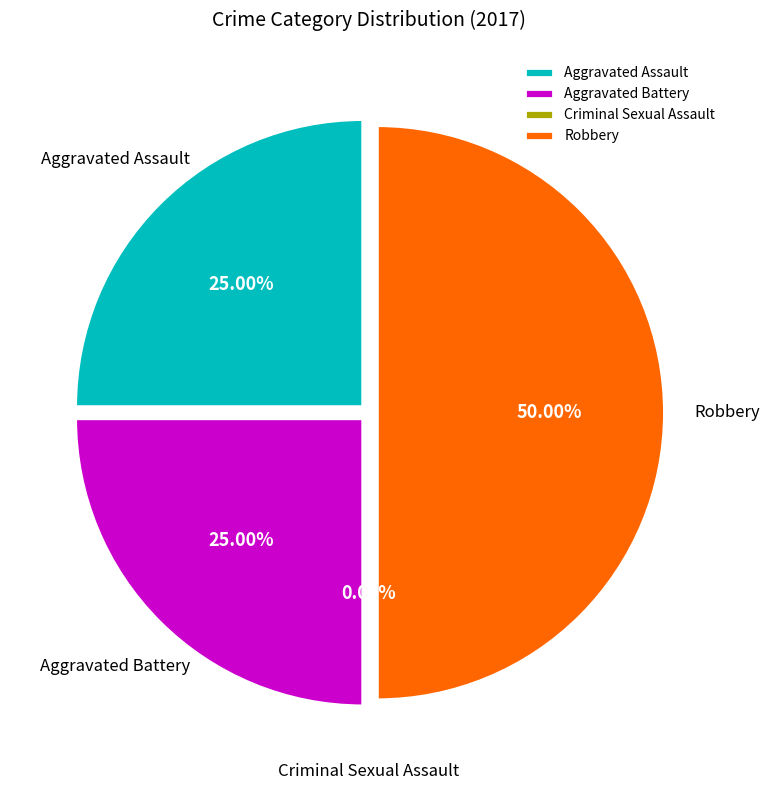

Is there any slice that represents more than half of the pie?

No